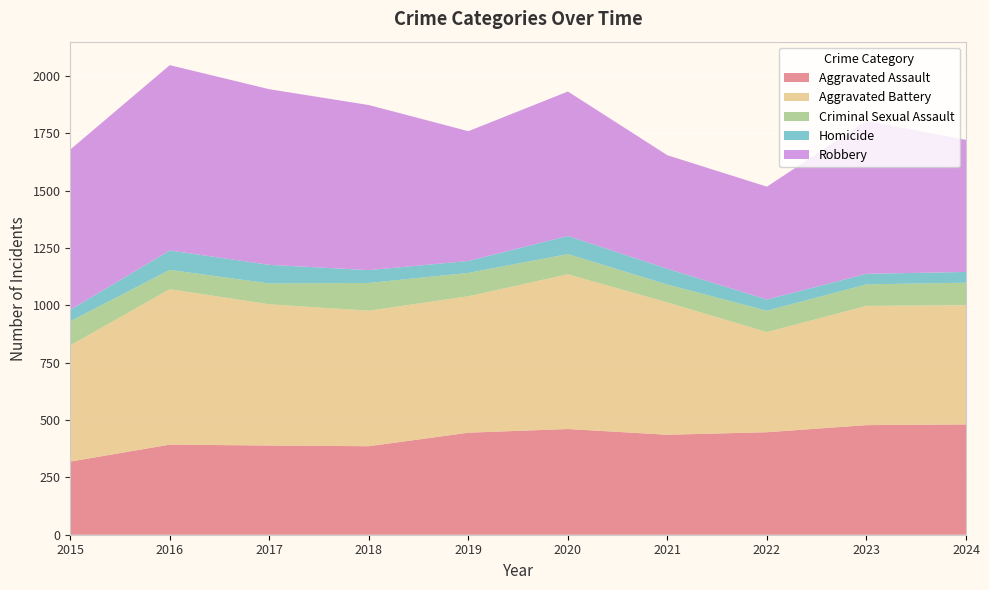

Reading right to left, list all the values displayed in this chart.

Aggravated Assault: 481	478	447	436	461	445	386	389	393	319
Aggravated Battery: 520	520	437	577	675	595	591	616	678	507
Criminal Sexual Assault: 98	94	93	78	88	102	121	91	84	105
Homicide: 47	46	49	69	79	52	56	81	85	50
Robbery: 576	667	492	495	630	566	720	766	808	699